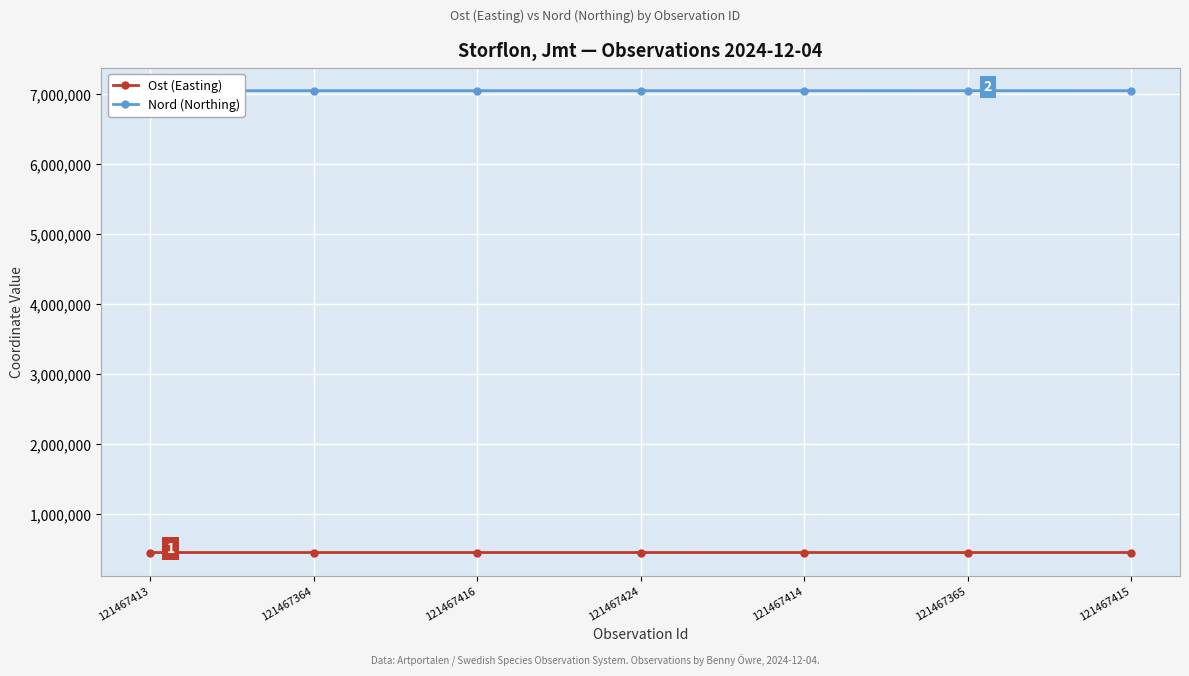

The value of Nord (Northing) at 121467416 is 1447694. True or false?

False